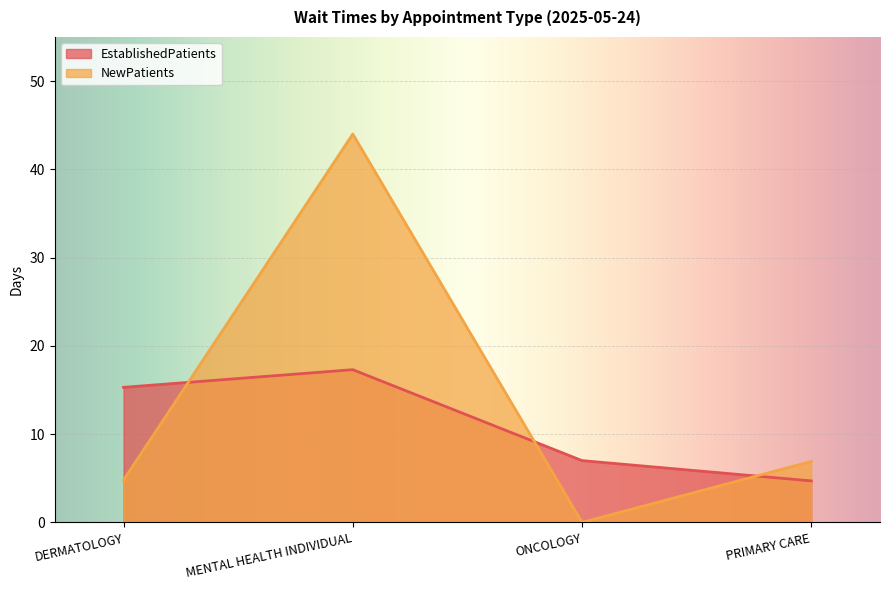

Which series has the largest total across all categories?

NewPatients